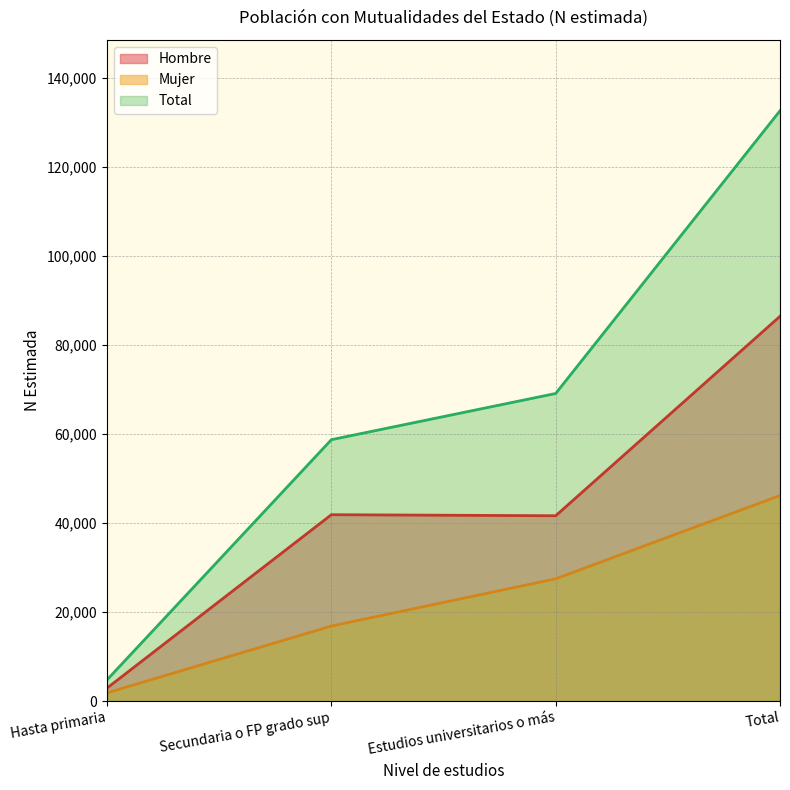

Where does the Total series first go above 69099?

Total